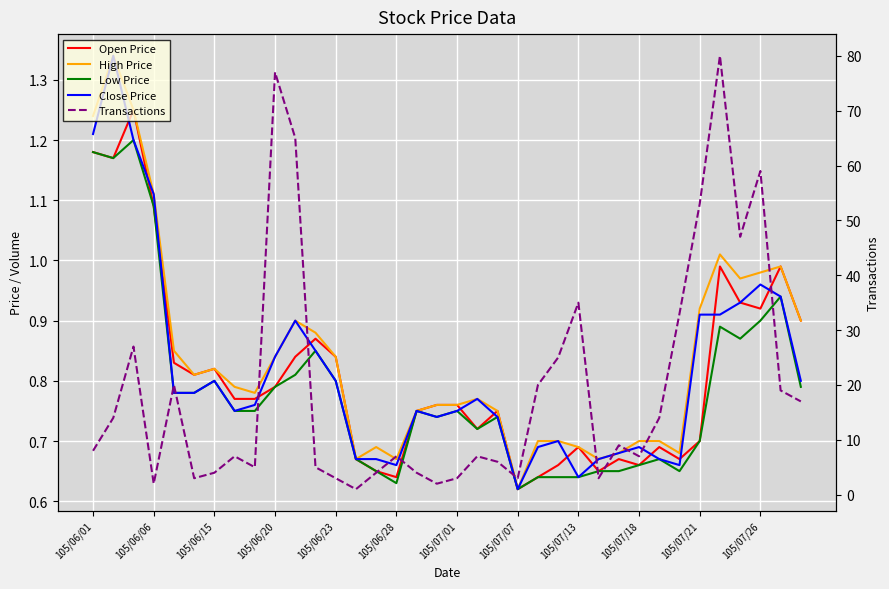

True or false: Close Price and Transactions cross at least once.

False